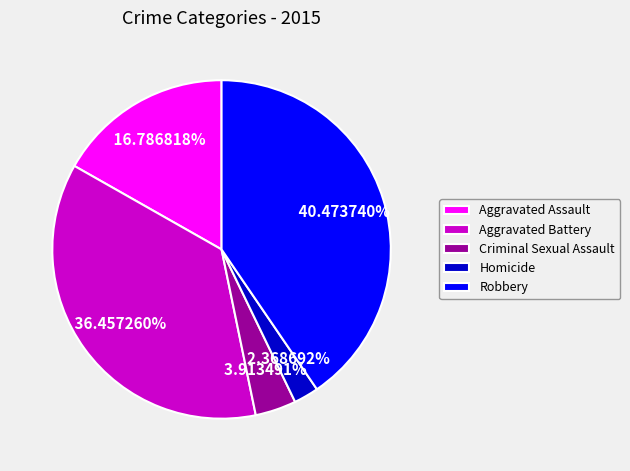

Does Aggravated Assault account for over 50% of the chart?

No